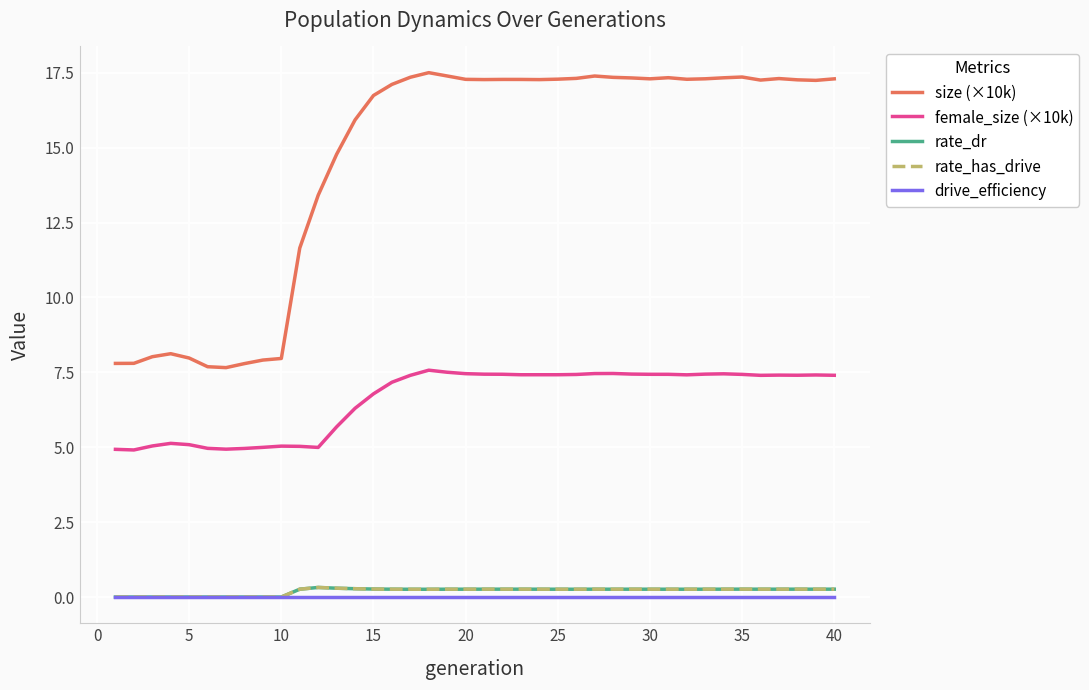

Is this an area chart (filled region under the line)?

No